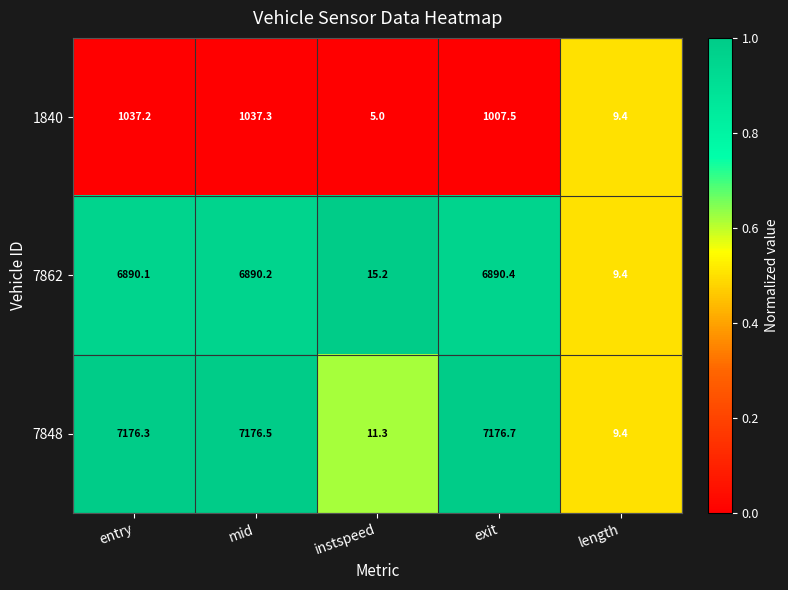

What is the sum of all 7862 values?

20695.3